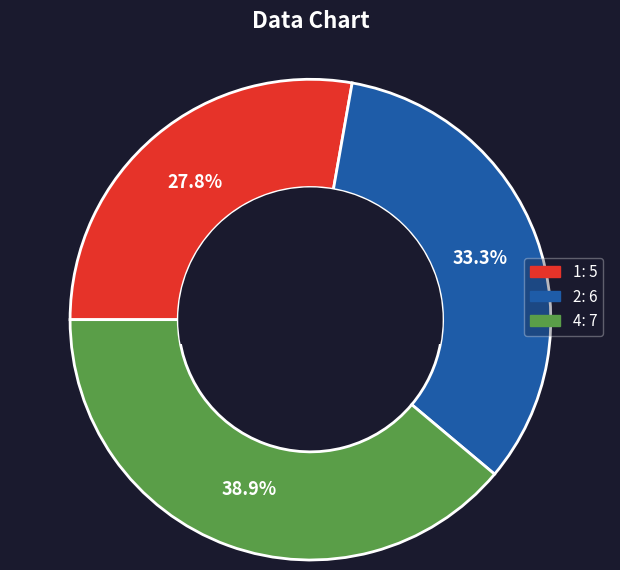

Does any single category account for the majority?

No